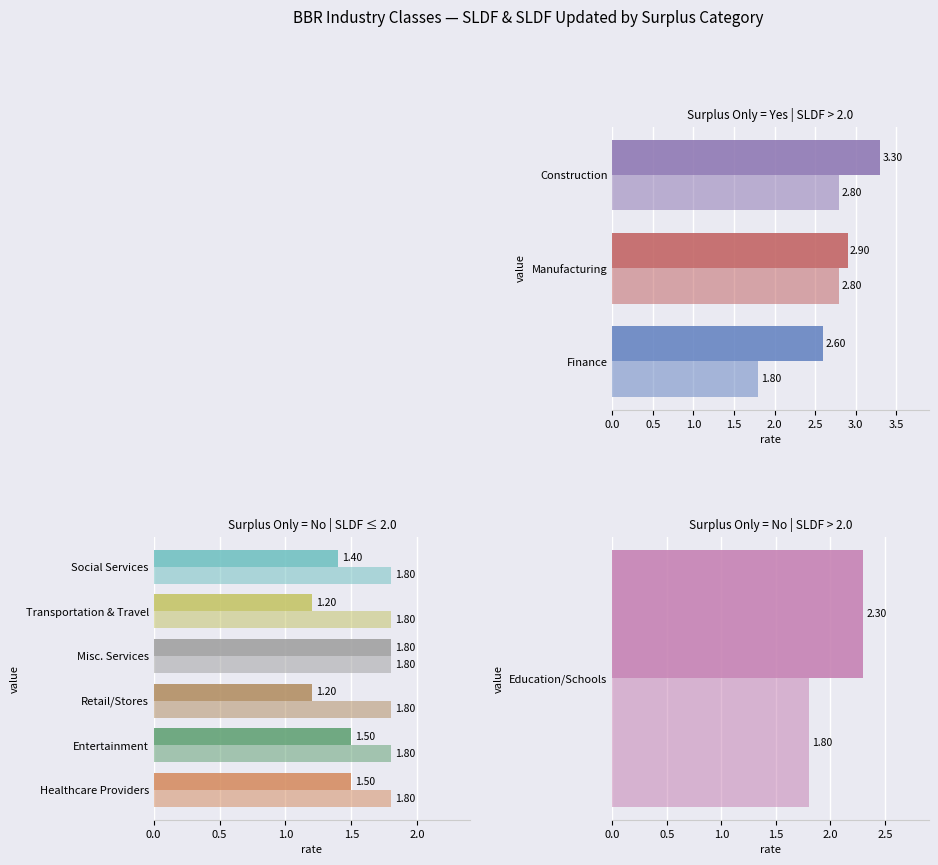

Is it true that SLDF Updated equals 1.7 at Transportation & Travel?

False